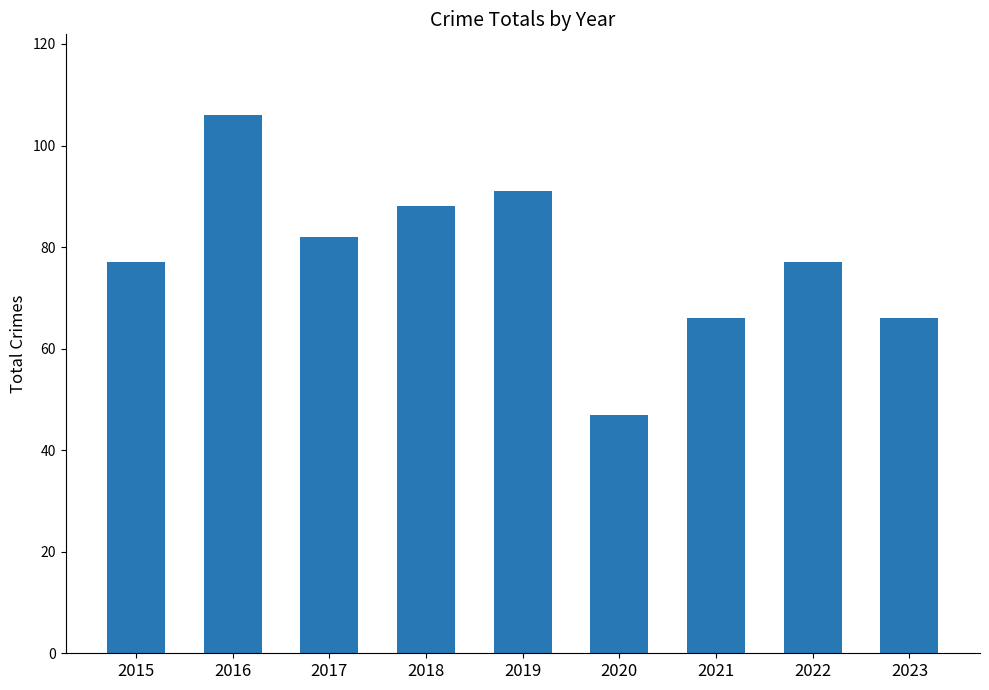

What is the difference between the second highest and minimum values?

44